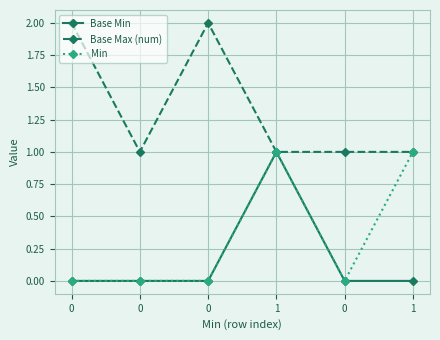

At which category is the sum across all series the highest?

1